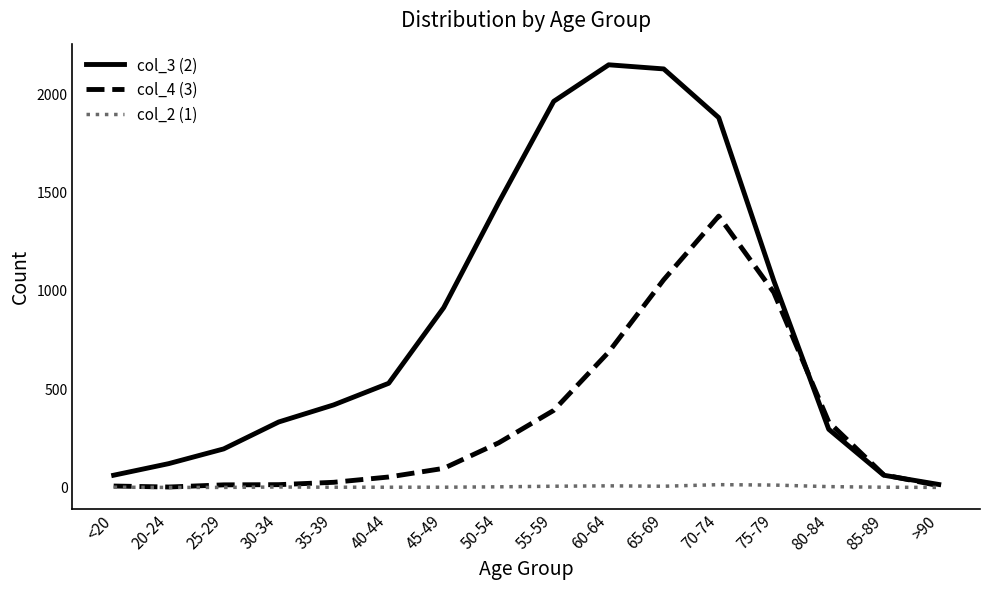

What is the maximum value shown in the chart?

2151